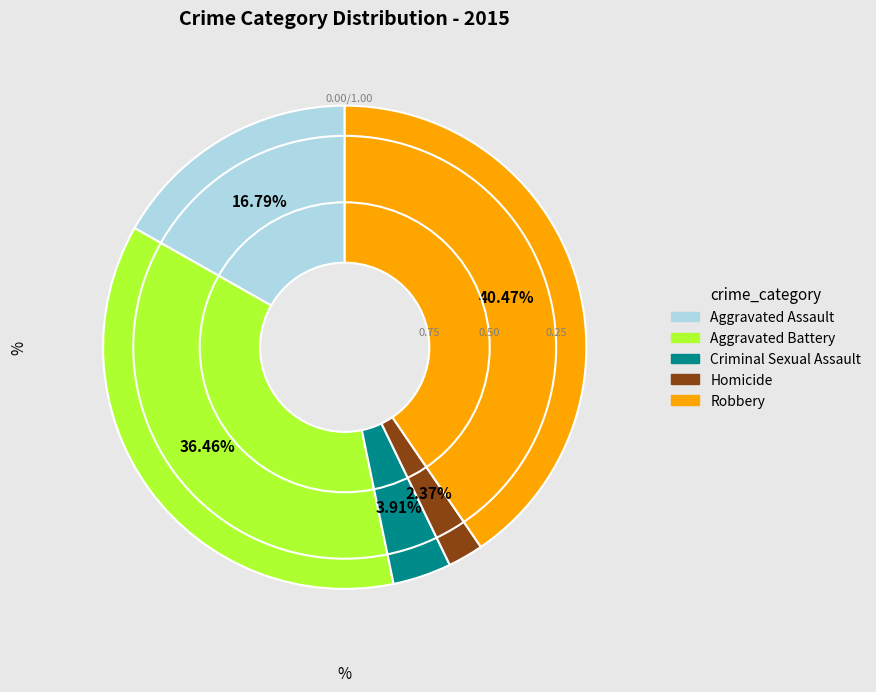

How many segments does this pie chart have?

5